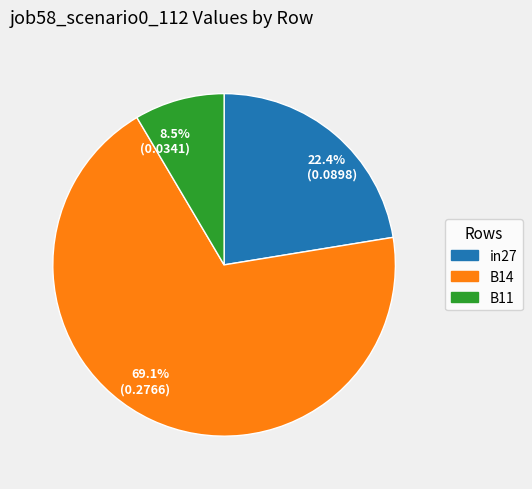

Which has a higher value, 22.4% (0.0898) or 8.5% (0.0341)?

22.4% (0.0898)